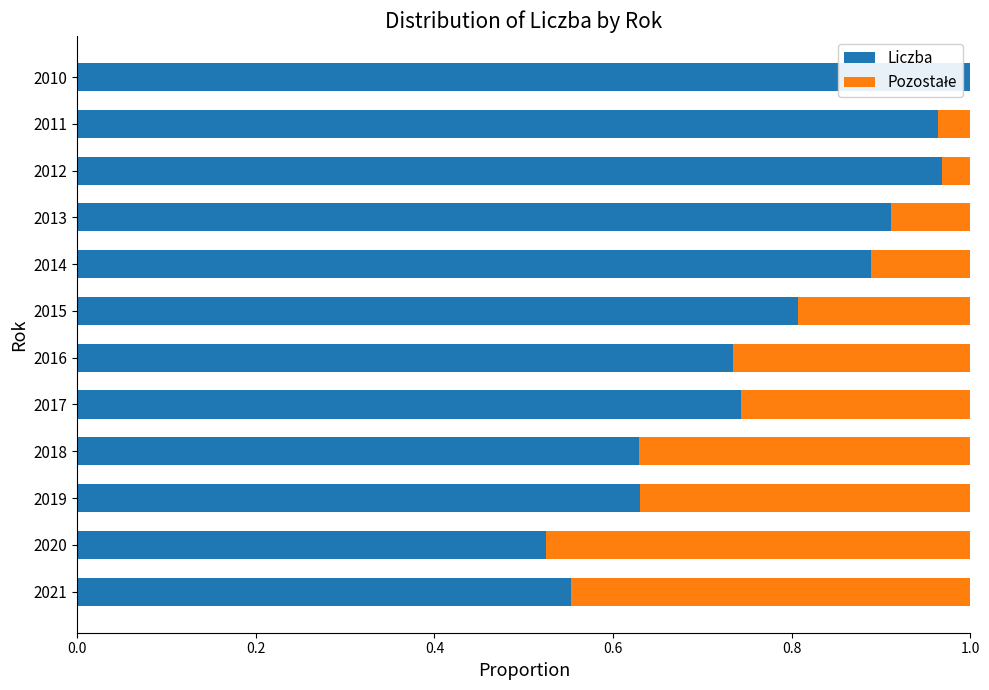

The value of Liczba at 2011 is 1.0. True or false?

True